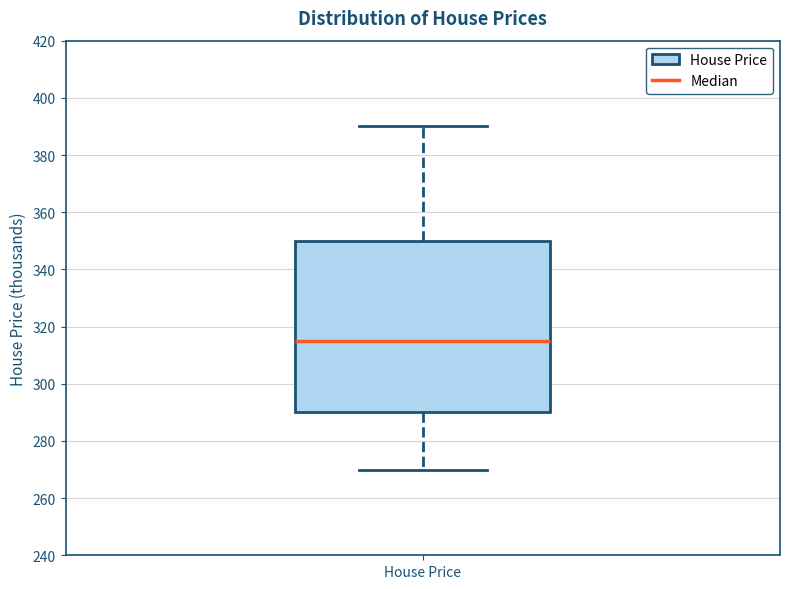

Where does the median line of the box for House Price sit on the y-axis? The values are not printed on the chart, so give them approximately, as read against the axis.

316